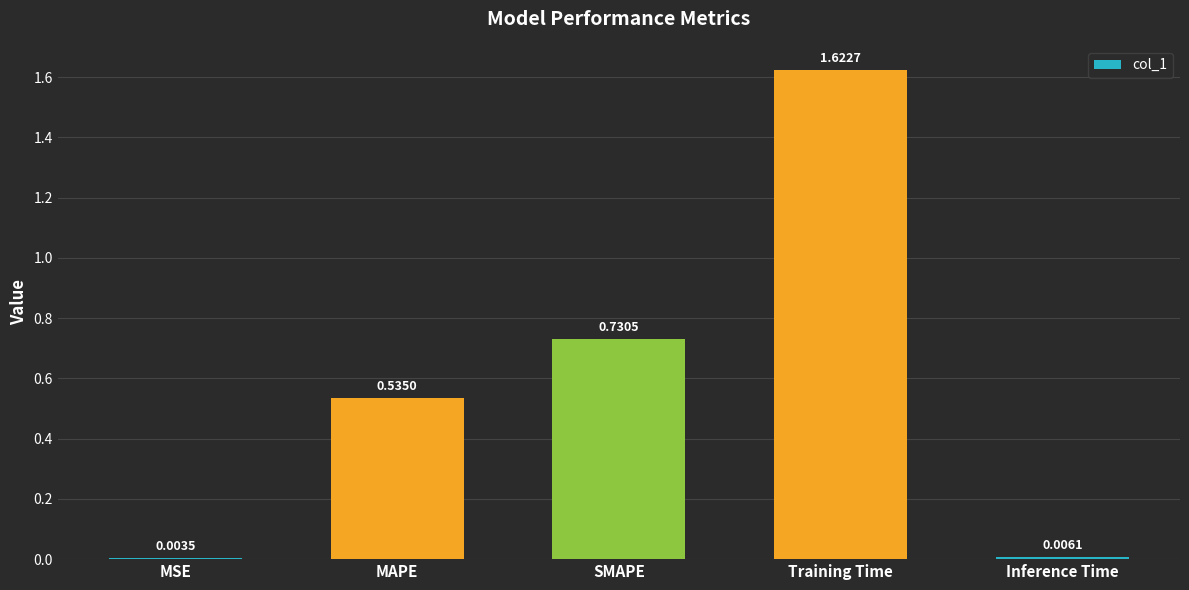

Does the chart contain stacked bars?

No